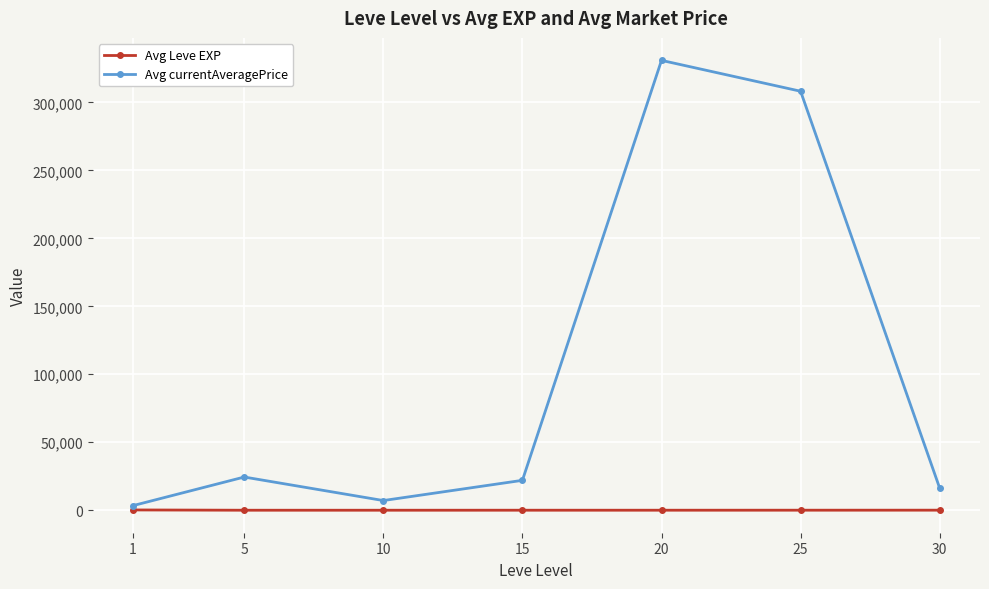

Which series has the largest range (max minus min)?

Avg currentAveragePrice